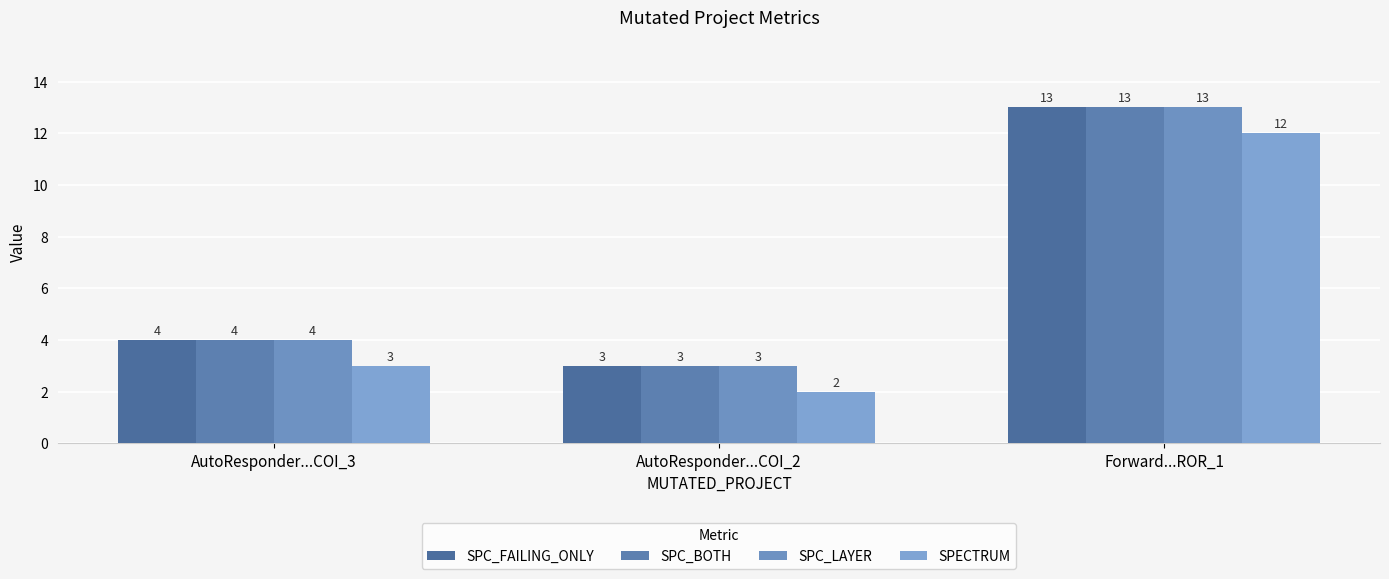

The SPC_FAILING_ONLY series shows 13 at Forward...ROR_1. True or false?

True